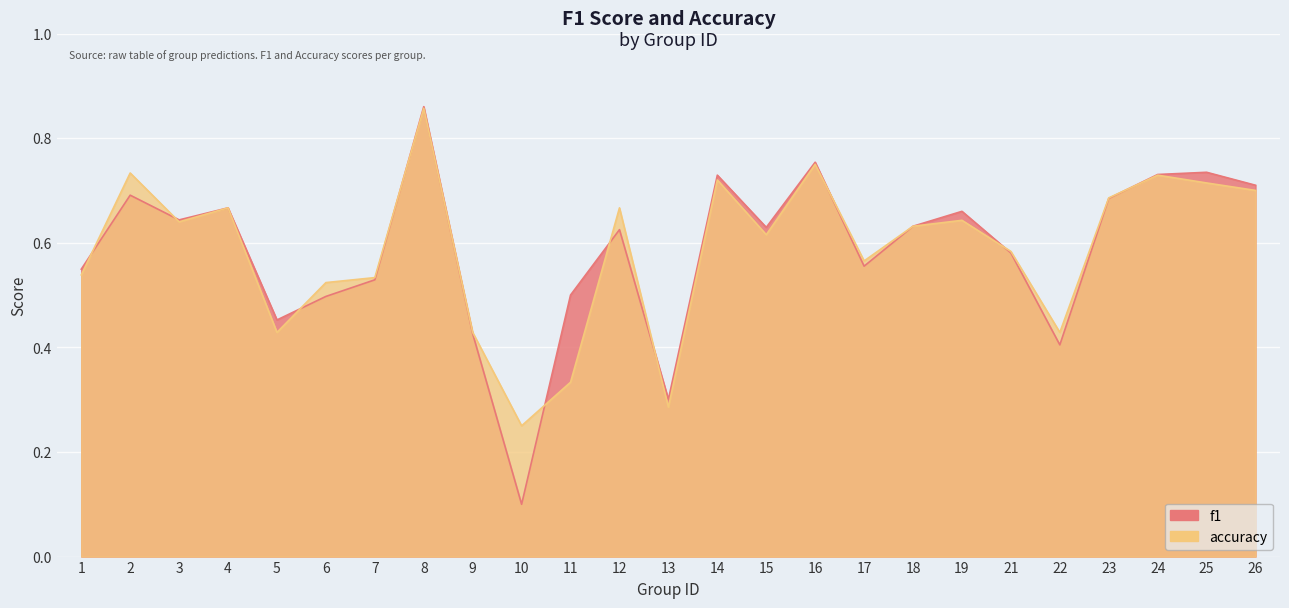

At which category does the chart reach its minimum across all series?

10